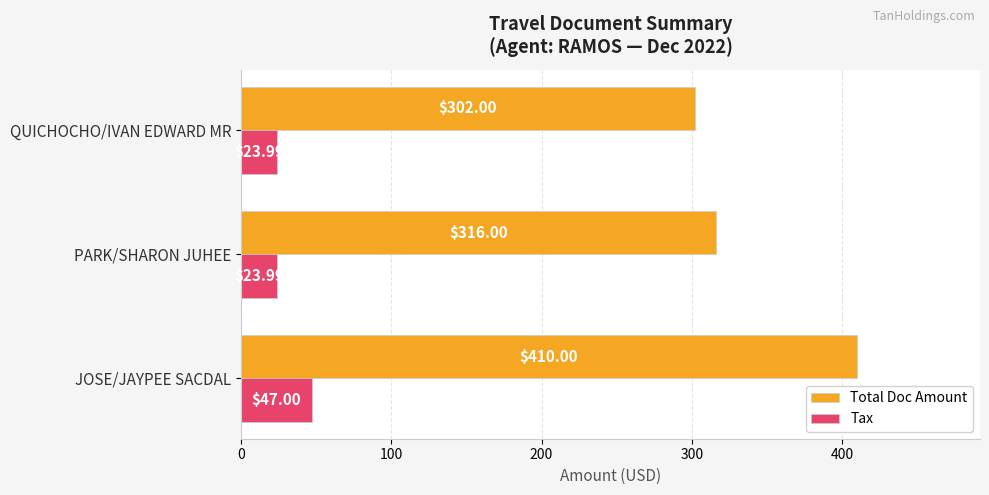

What are all the series names shown in the legend?

Total Doc Amount, Tax